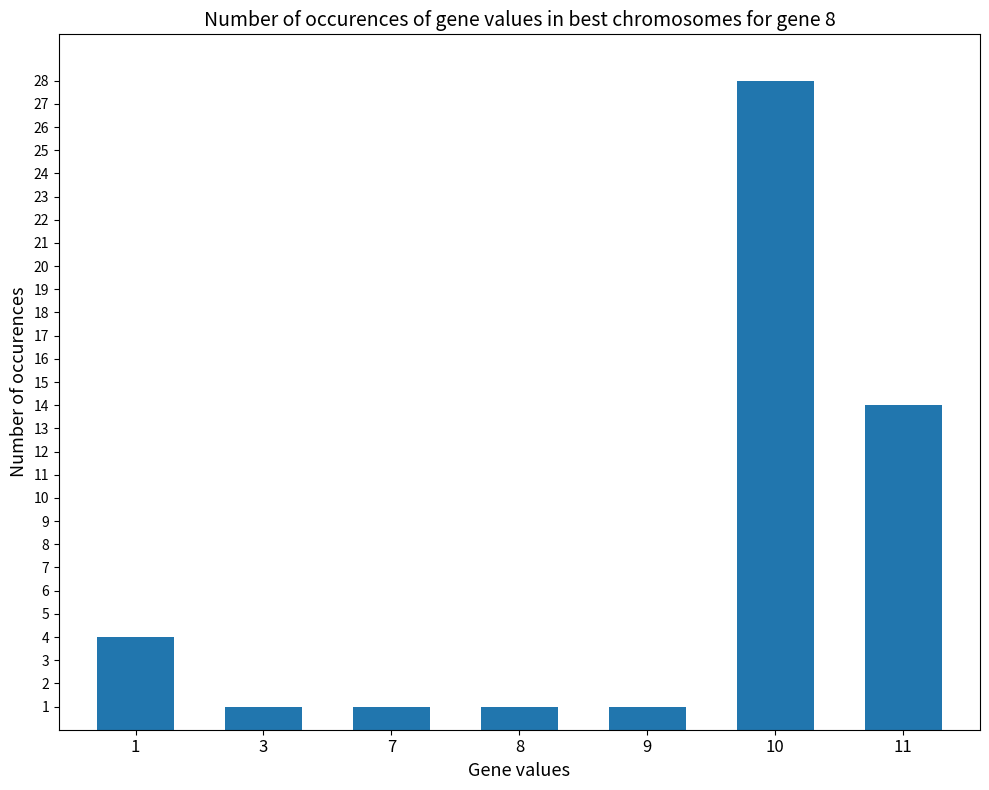

Does the chart contain stacked bars?

No